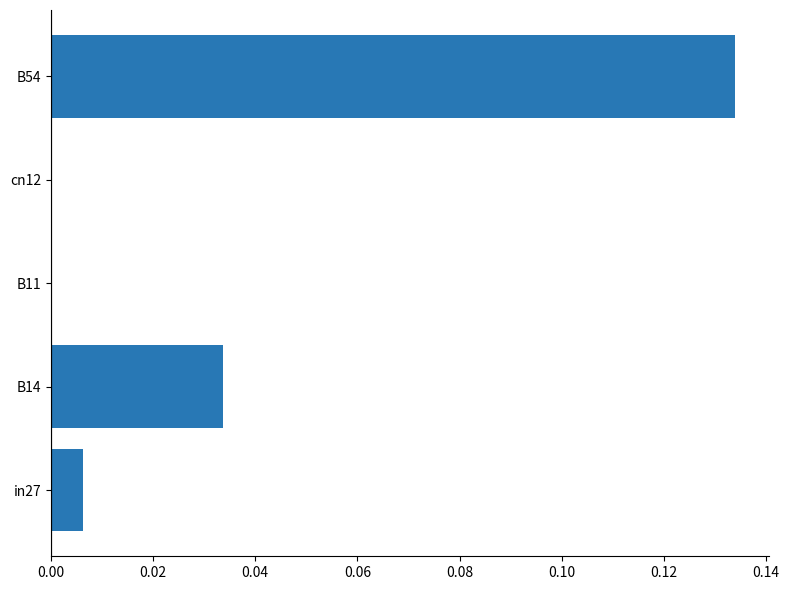

What is the change in value from B11 to B54?

+0.1